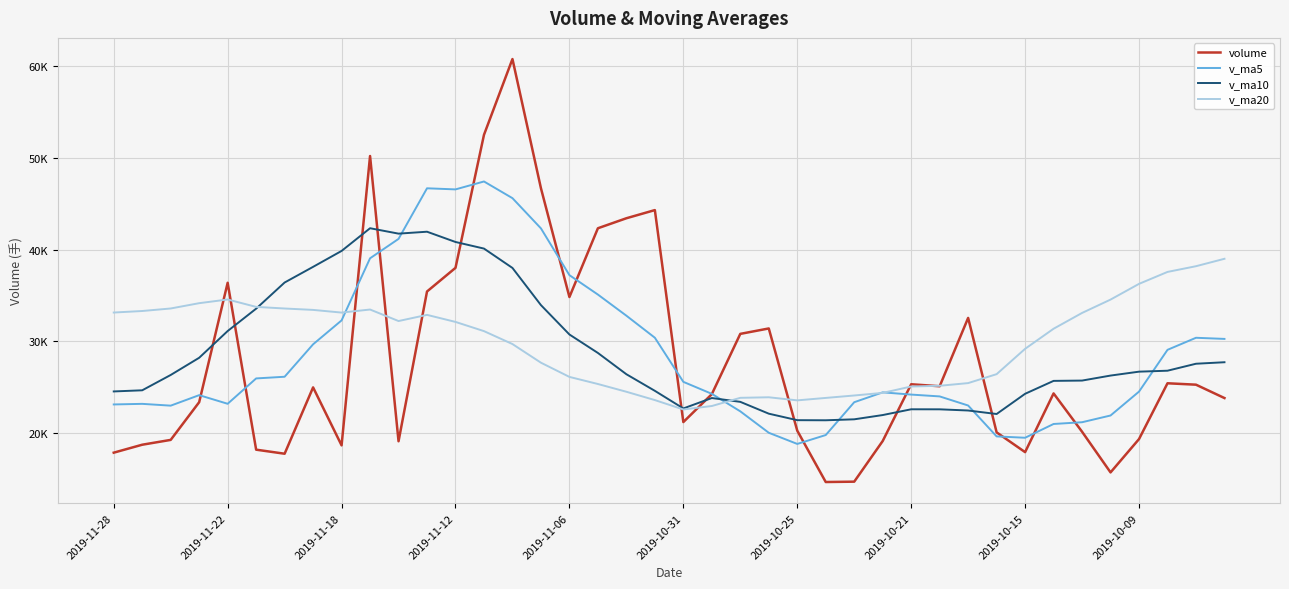

True or false: volume and v_ma5 intersect in this chart.

True